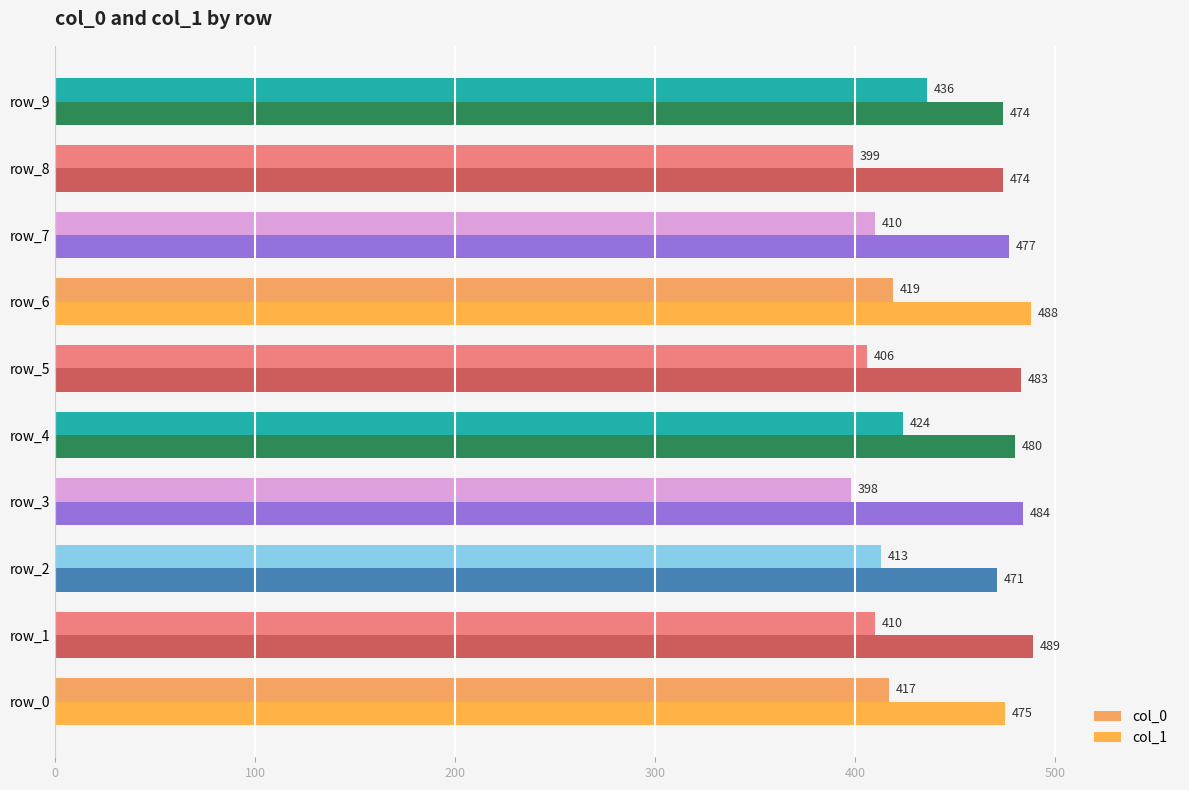

List the series in order of their peak value, lowest first.

col_0, col_1